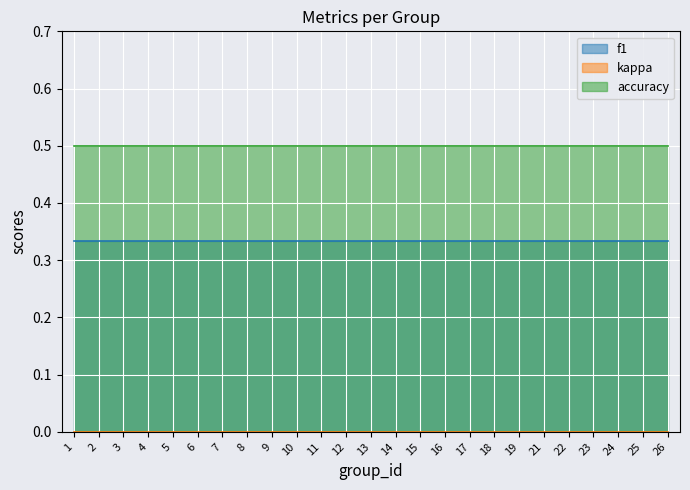

Is it true that accuracy equals 0.5 at 7?

True